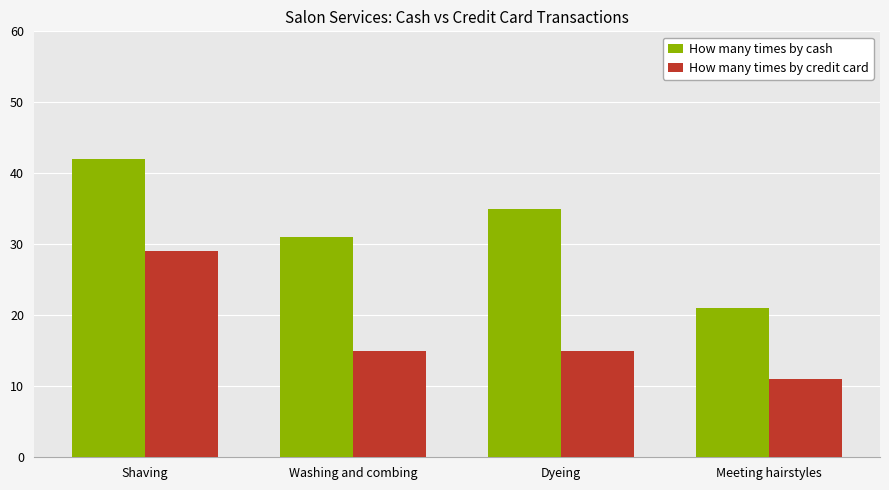

What is the approximate value of How many times by cash at Dyeing, to the nearest 10?

40